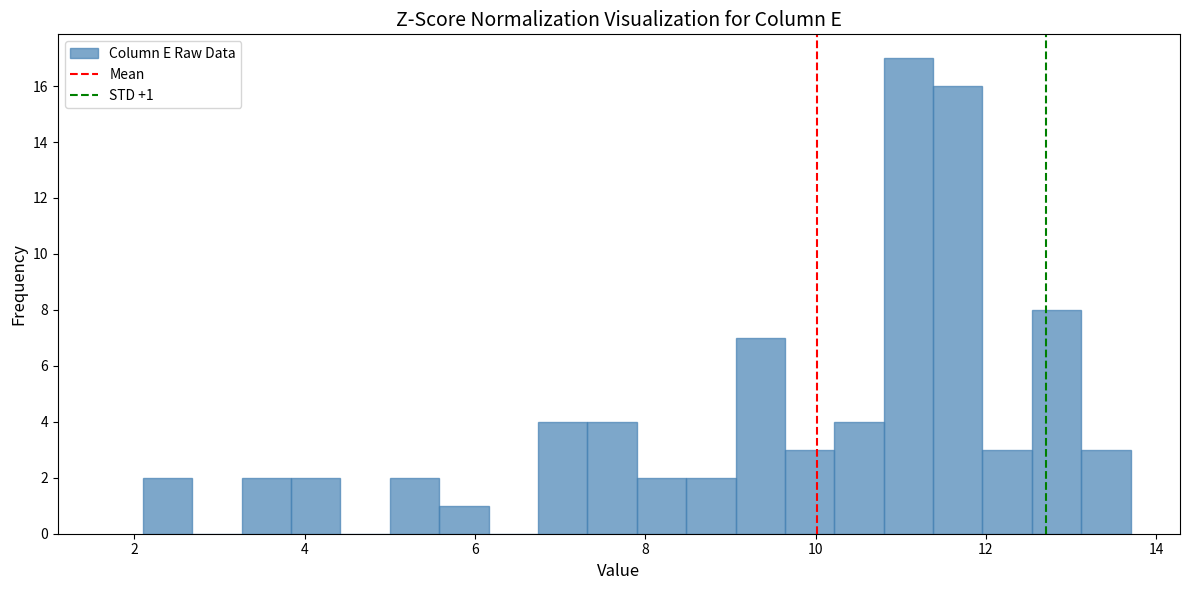

Read against the x-axis, roughly where is the centre of the tallest bar?

11.0